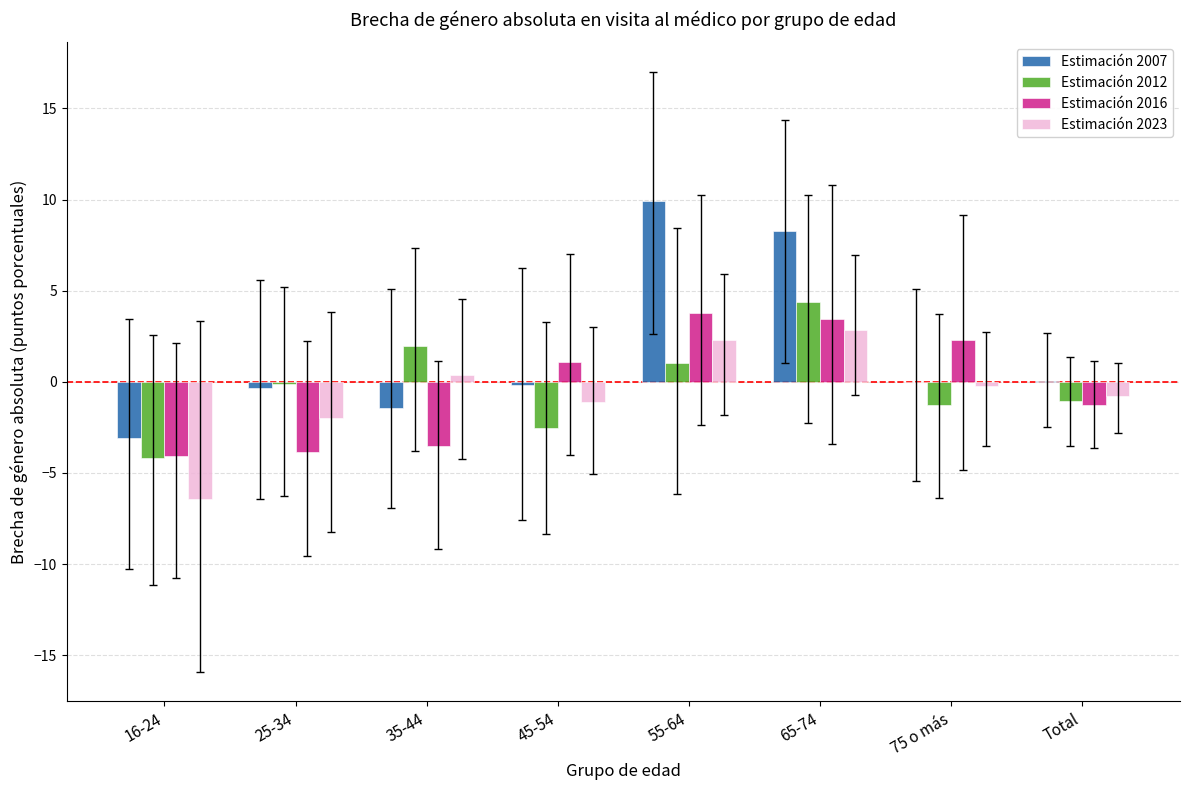

What is the sum of the Estimación 2023 values at 45-54 and 16-24?

-7.5